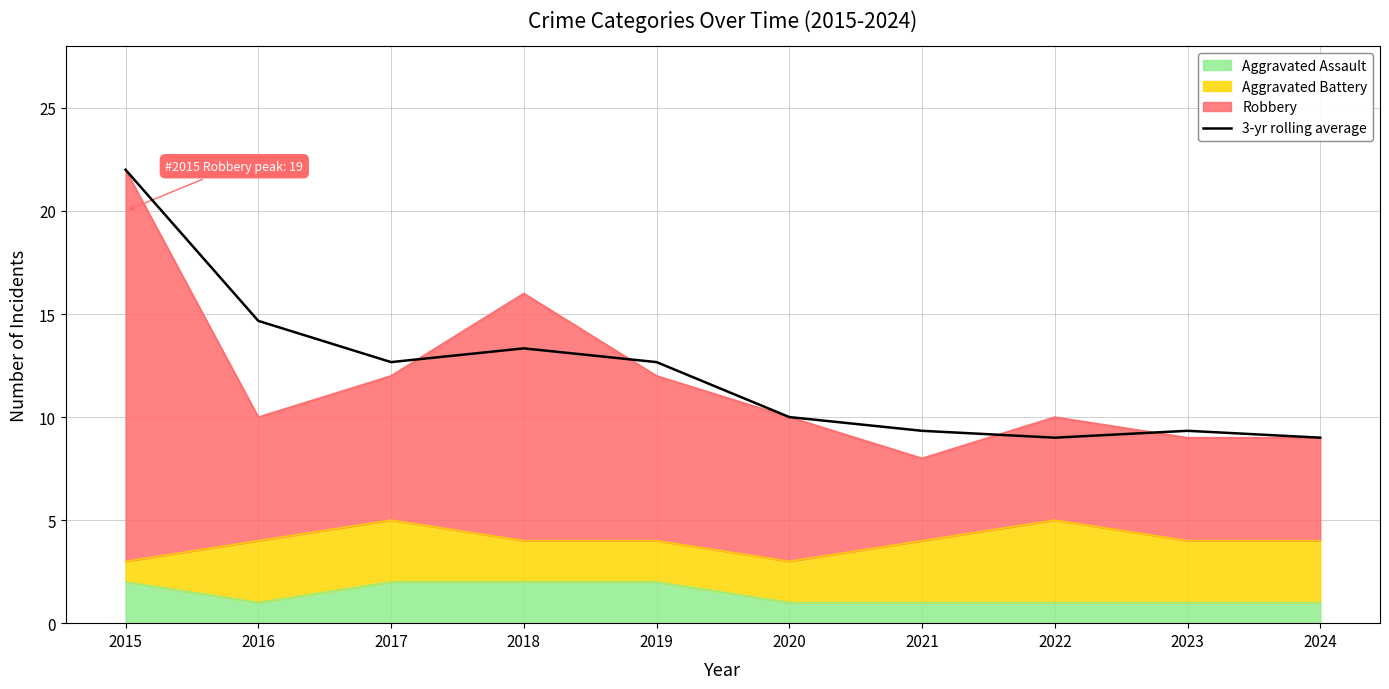

What is the value of the 5th point from the left?

12.7